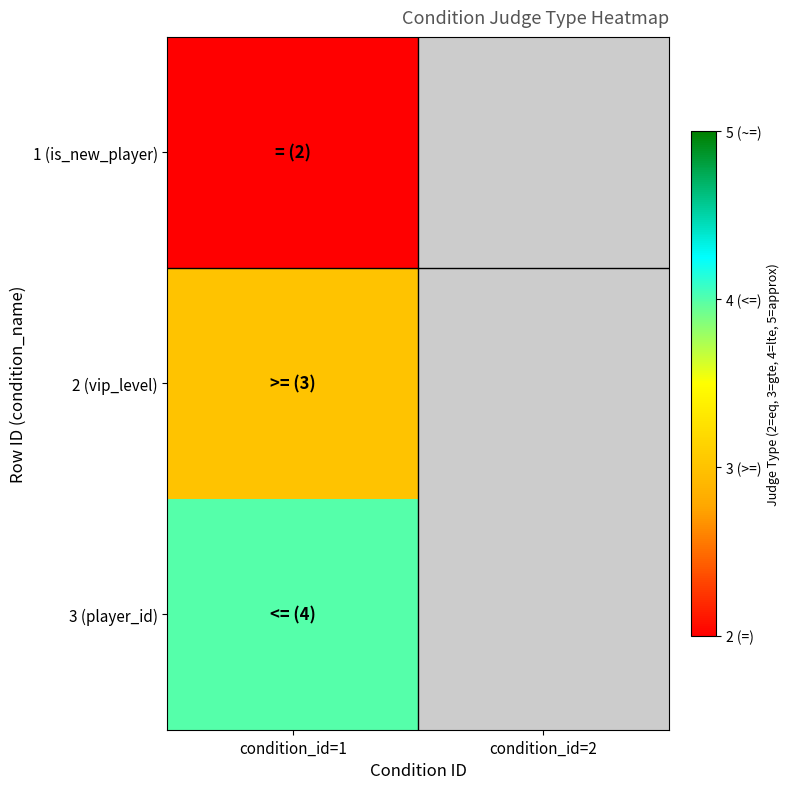

Which series has the widest spread of values?

1 (is_new_player)